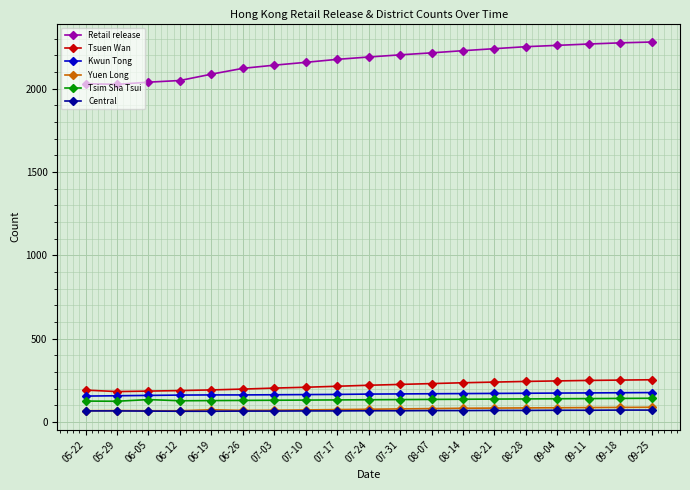

Which series has the largest total across all categories?

Retail release